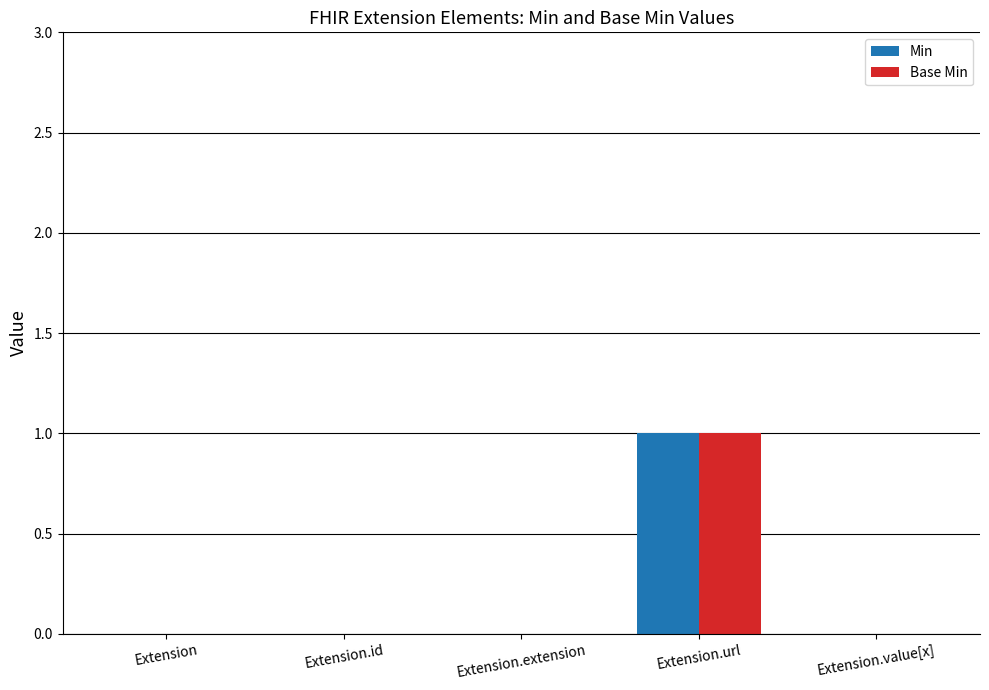

At which category is the sum across all series the highest?

Extension.url